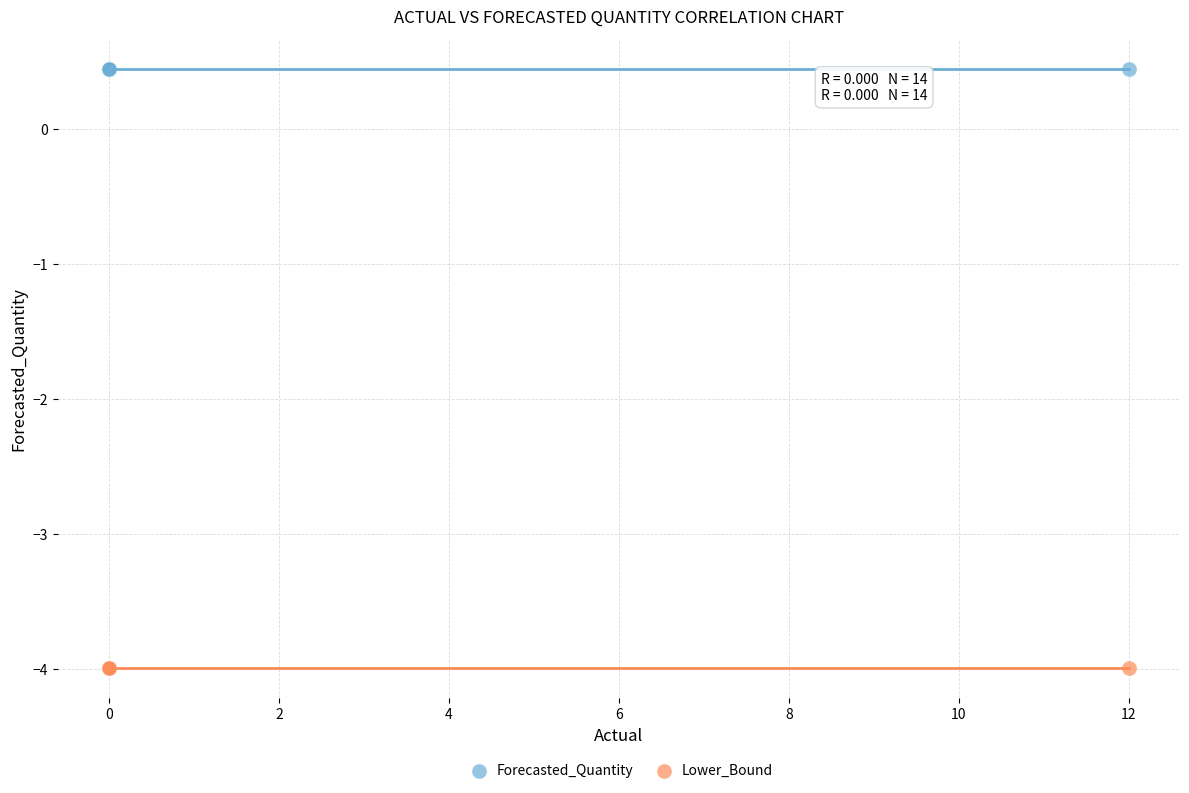

Which series contains the highest Y value?

Forecasted_Quantity